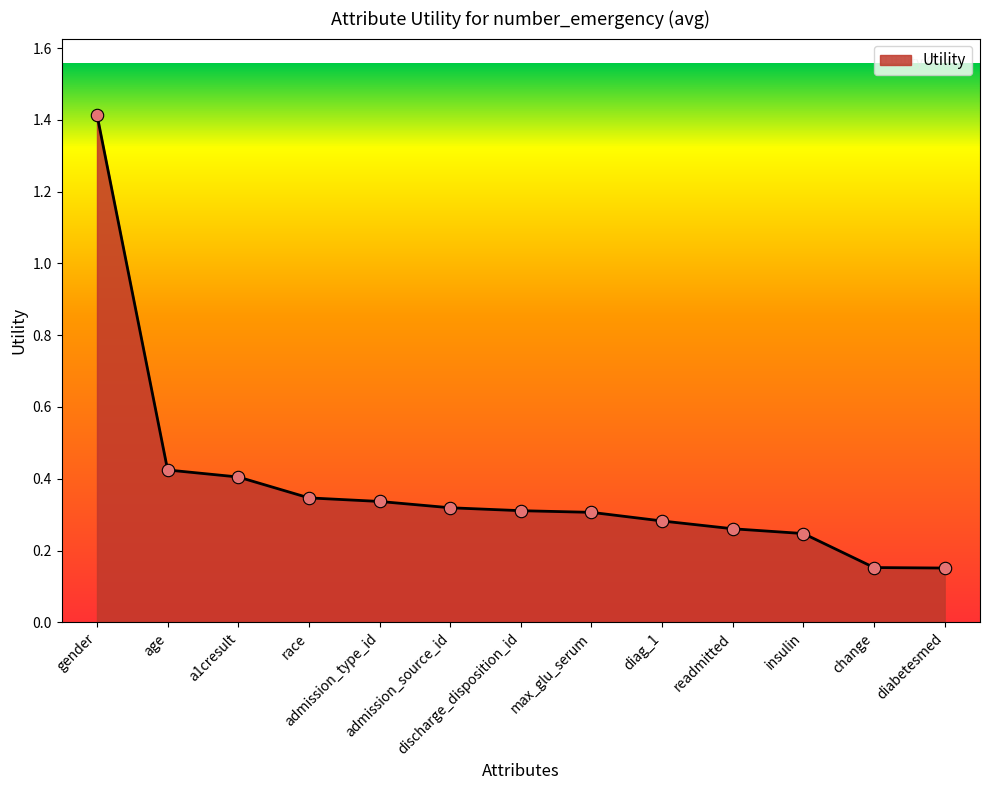

Which has a higher value, gender or race?

gender